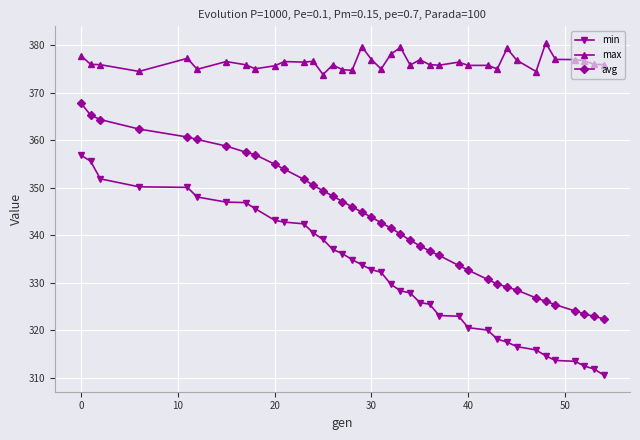

What is the smallest value displayed?

310.5